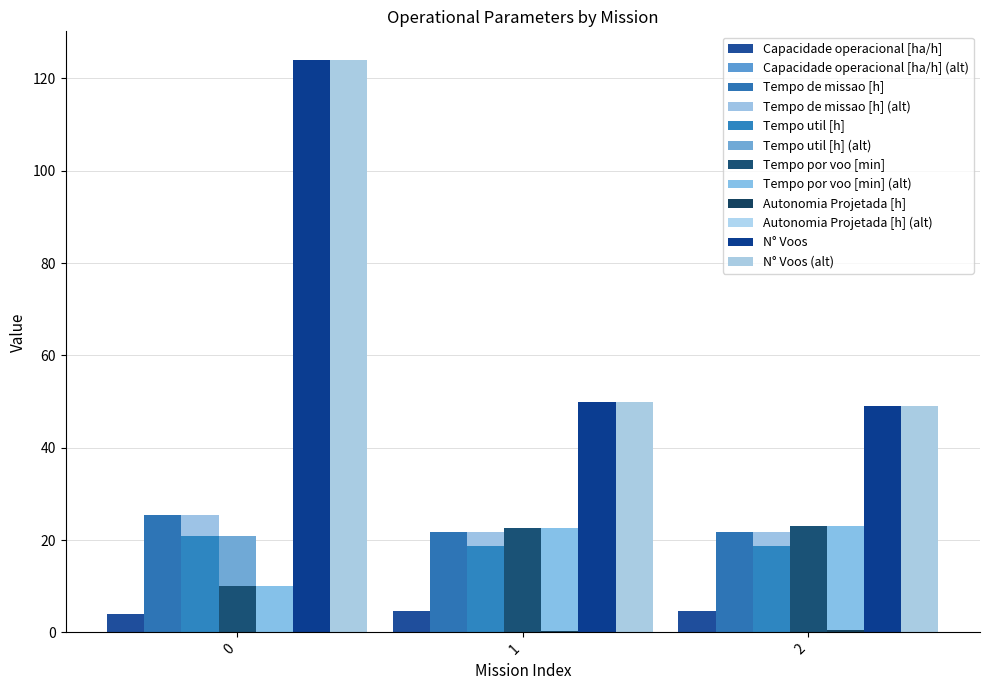

What is the difference between the highest and lowest values at 2?

48.5